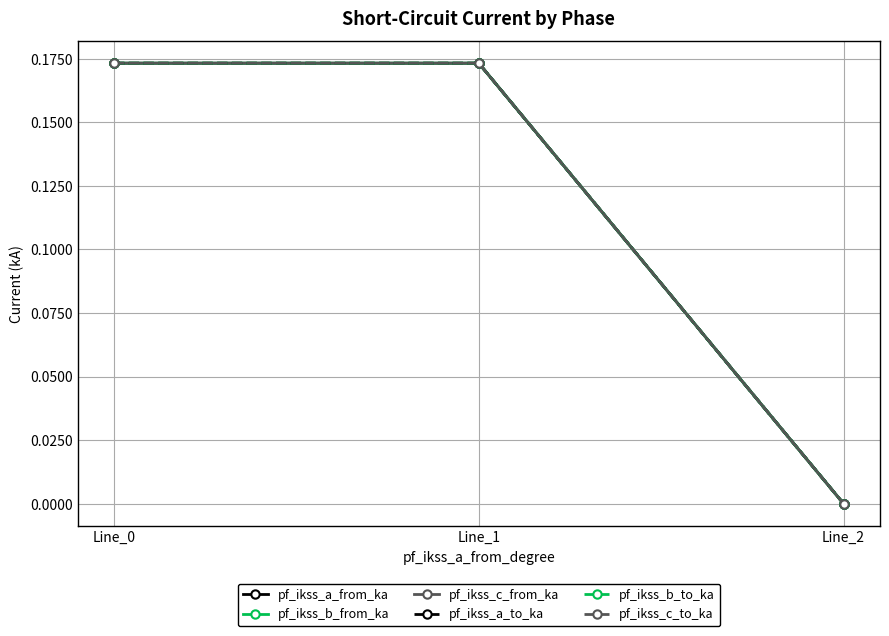

Does the chart have visible grid lines?

Yes